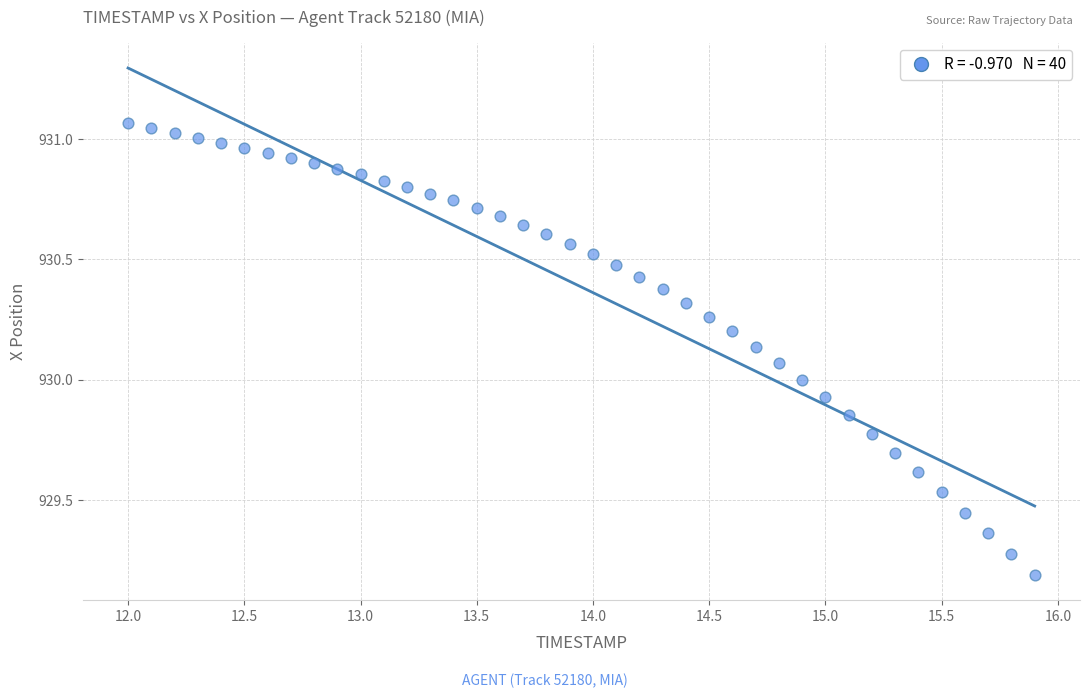

What is the range of X values (max minus min)?

3.9